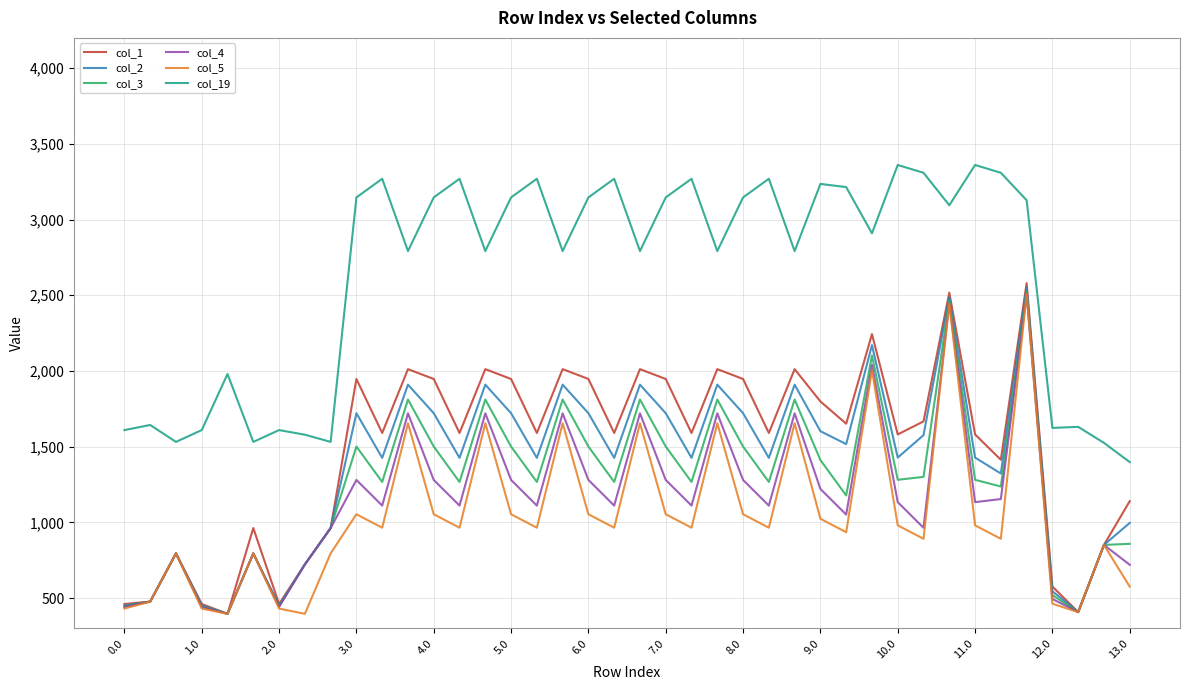

Which series has the largest range (max minus min)?

col_1